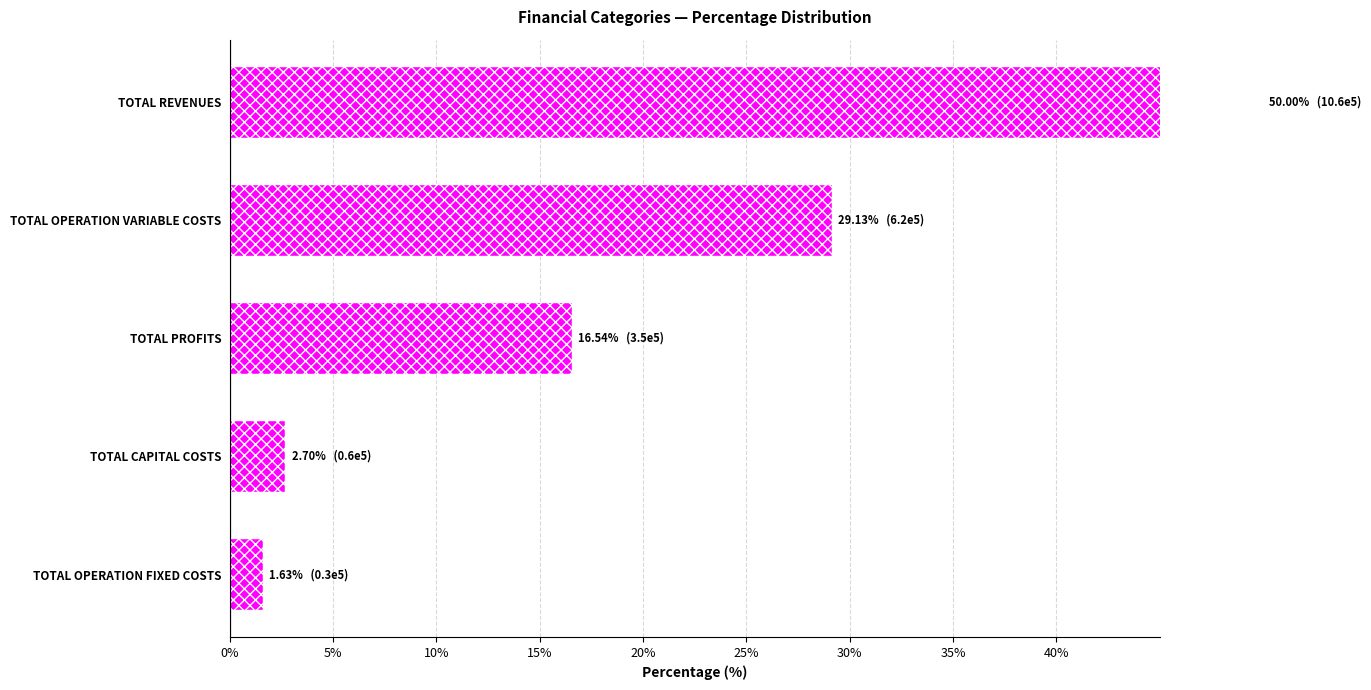

What value does the data have at TOTAL CAPITAL COSTS?

2.7